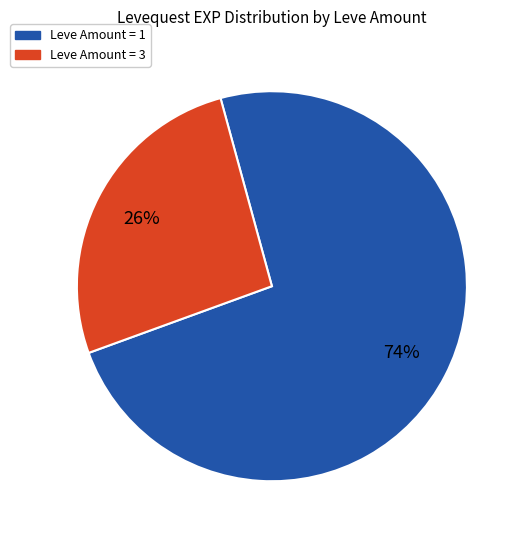

To the nearest percent, what is the average slice percentage?

50%